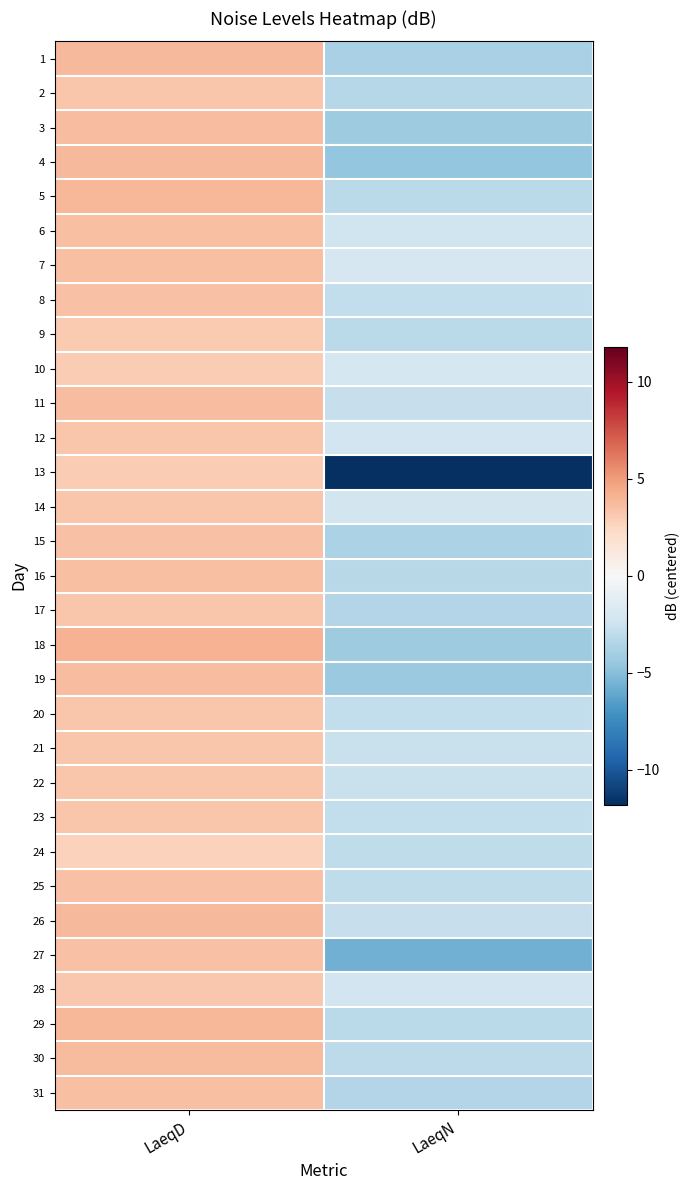

What is the spread (max minus min) of values at LaeqD?

1.4